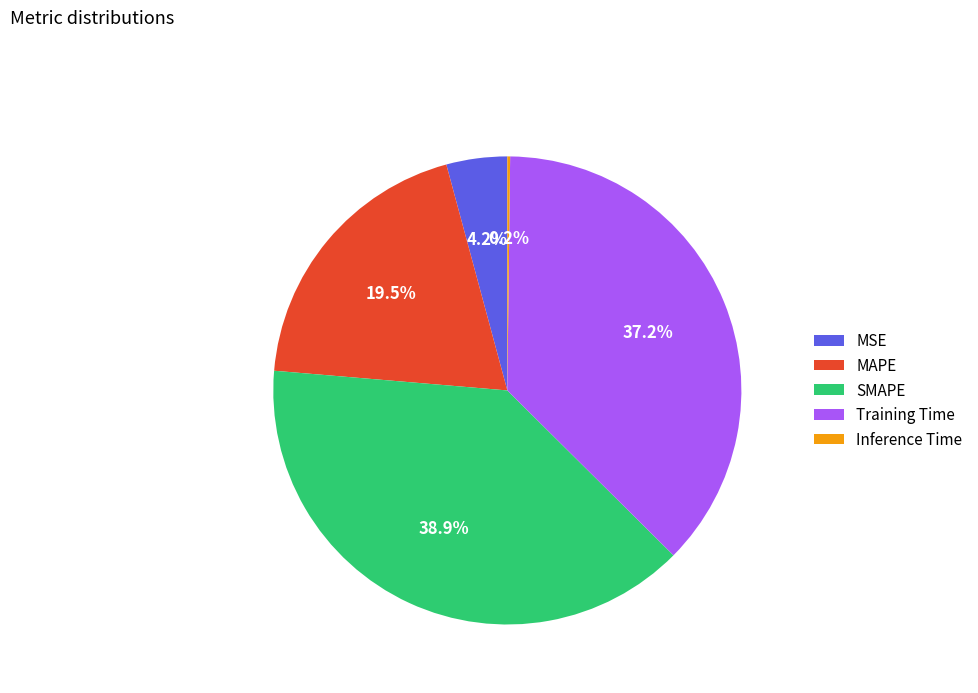

Approximately how many times larger is the value at MAPE compared to Training Time?

0.5